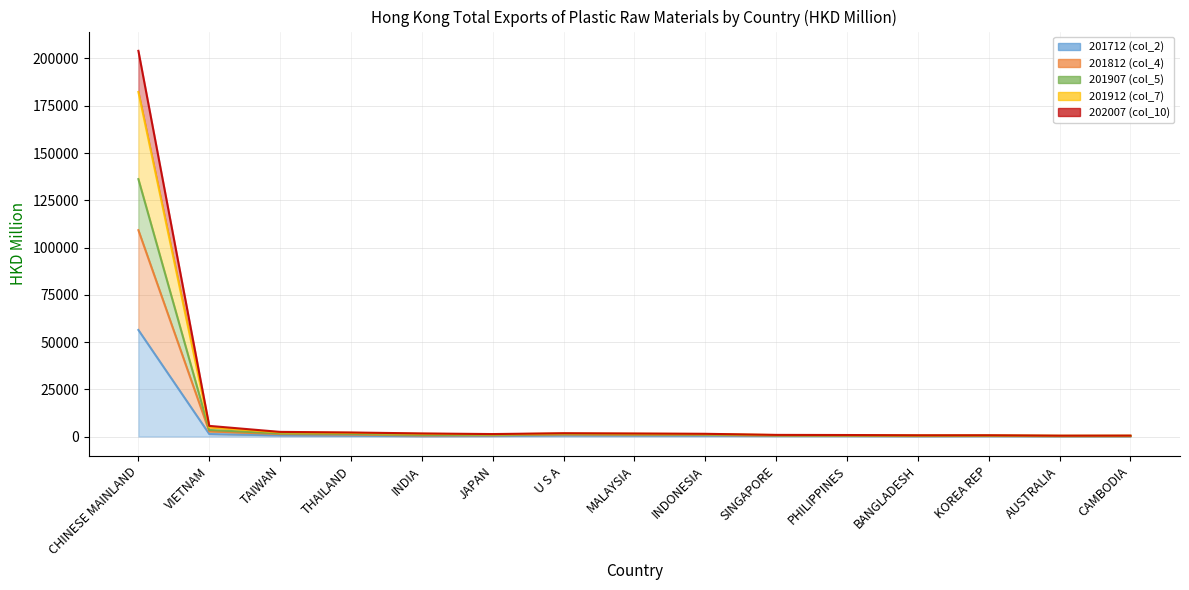

What are all the series names shown in the legend?

201712 (col_2), 201812 (col_4), 201907 (col_5), 201912 (col_7), 202007 (col_10)